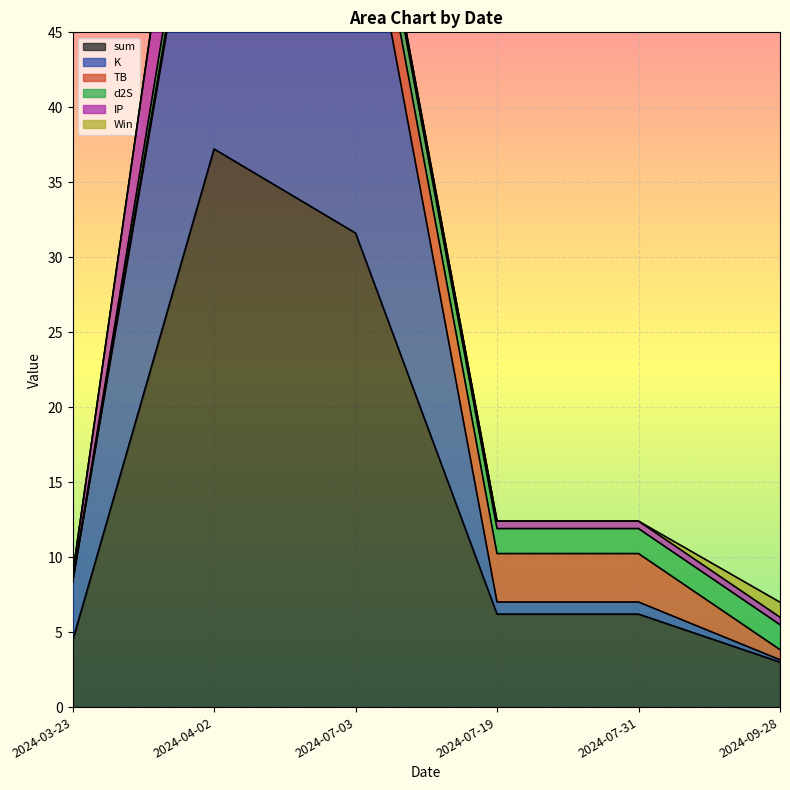

Which has a higher value, 2024-03-23 or 2024-04-02?

2024-04-02